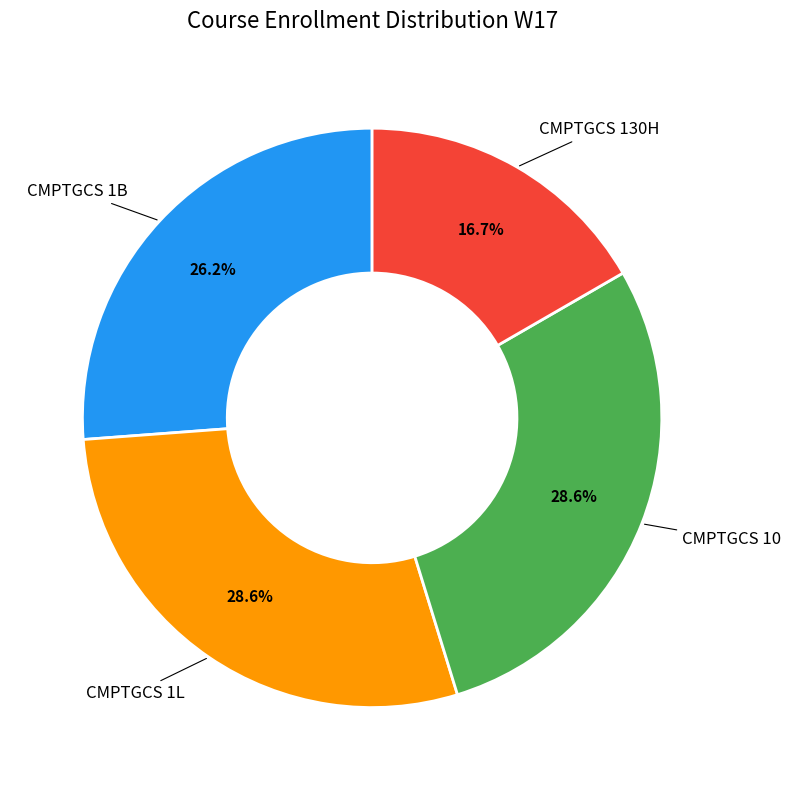

Is there any slice that represents more than half of the pie?

No